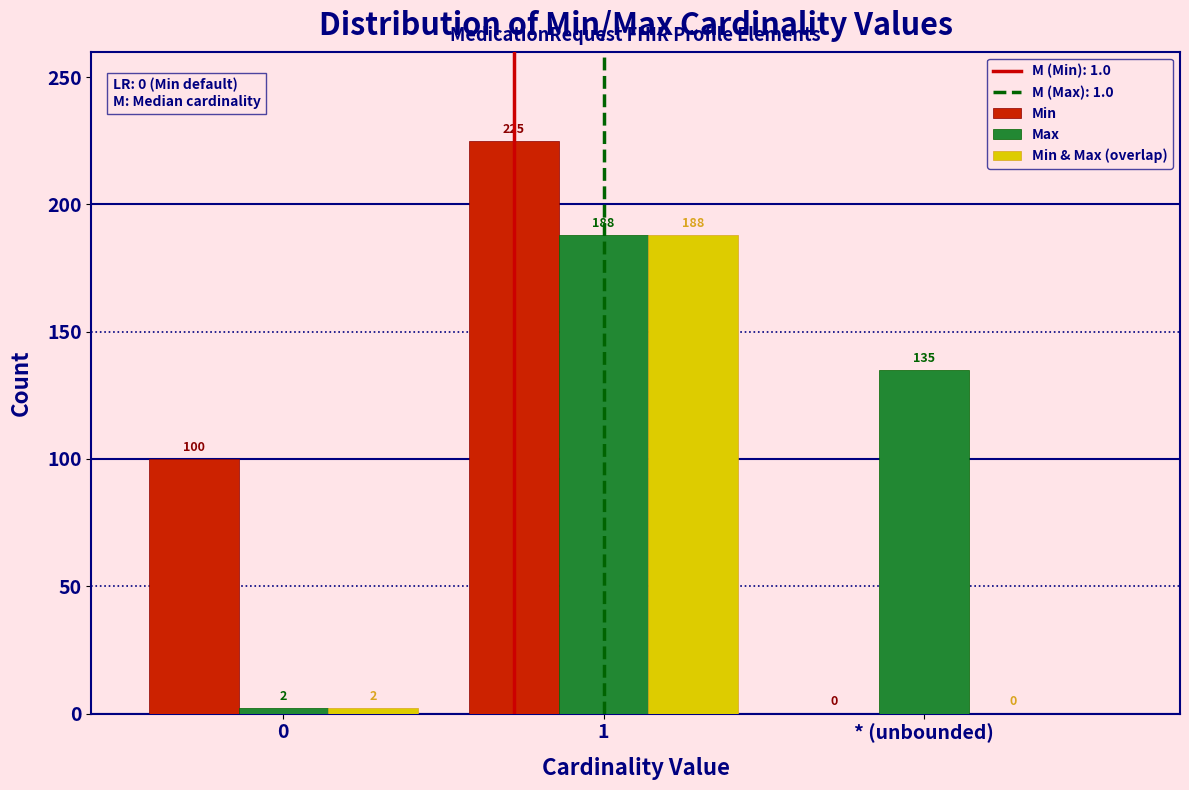

Reading left to right, what are all the values shown in this chart?

Min: 0=100	1=225	* (unbounded)=0
Max: 0=2	1=188	* (unbounded)=135
Min & Max (overlap): 0=2	1=188	* (unbounded)=0